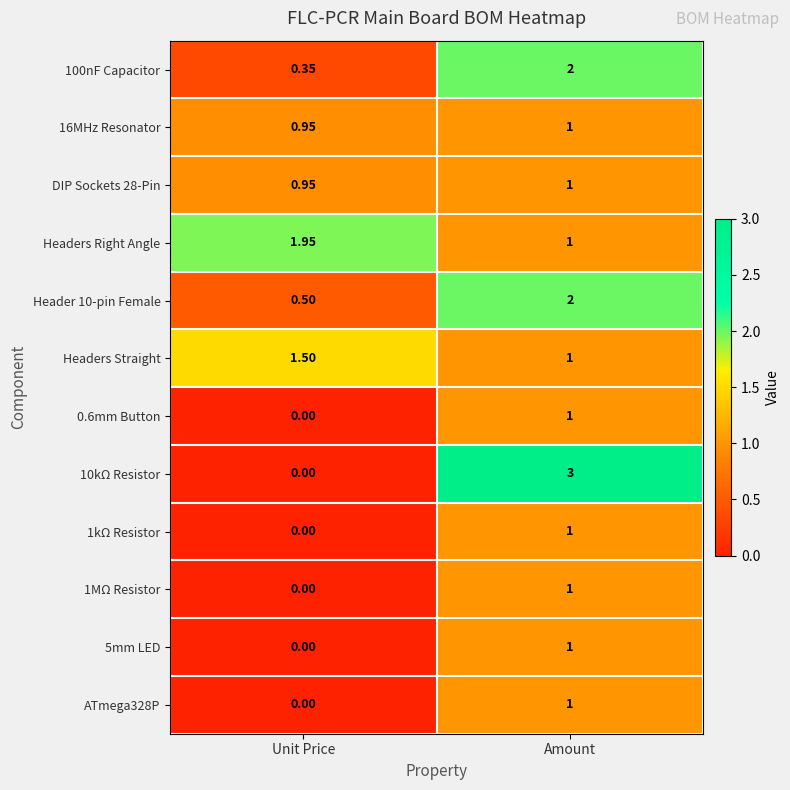

List the labels in order of 10kΩ Resistor value, smallest first.

Unit Price, Amount